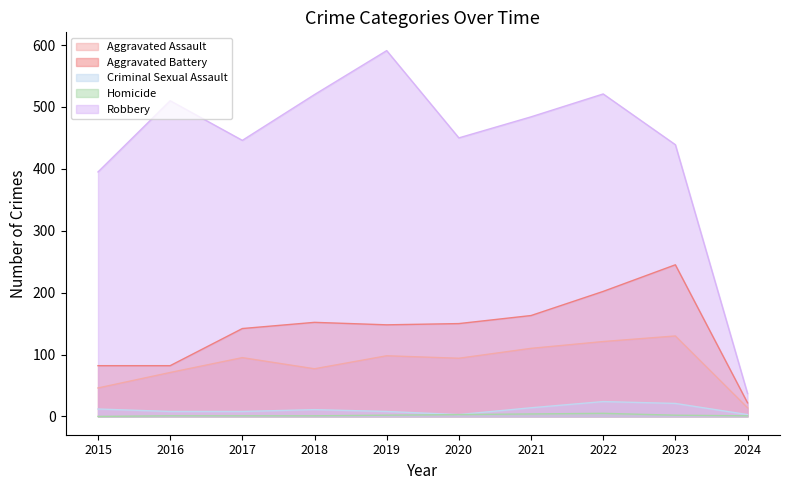

Reading left to right, extract all data points from this chart.

Aggravated Assault: 2015=46	2016=71	2017=95	2018=77	2019=98	2020=94	2021=110	2022=121	2023=130	2024=14
Aggravated Battery: 2015=82	2016=82	2017=142	2018=152	2019=148	2020=150	2021=163	2022=202	2023=245	2024=22
Criminal Sexual Assault: 2015=12	2016=8	2017=8	2018=11	2019=8	2020=3	2021=14	2022=24	2023=21	2024=3
Homicide: 2015=0	2016=1	2017=1	2018=1	2019=2	2020=3	2021=4	2022=5	2023=2	2024=1
Robbery: 2015=395	2016=510	2017=446	2018=520	2019=591	2020=450	2021=484	2022=521	2023=439	2024=37